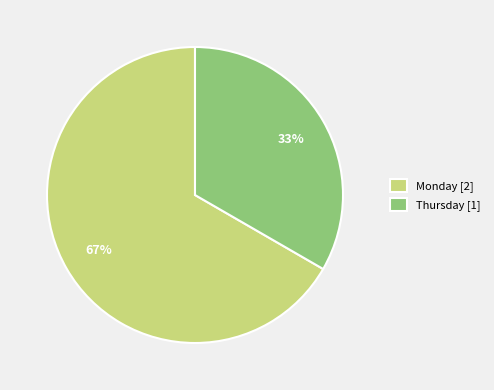

The Monday [2] slice represents 67% of the pie. True or false?

True